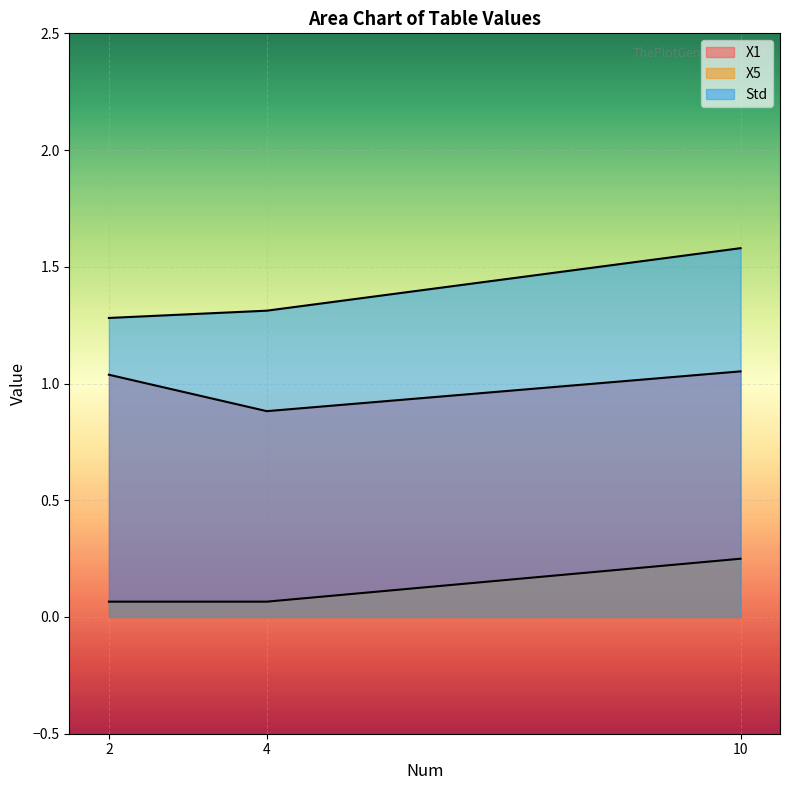

Which series has the widest spread of values?

Std